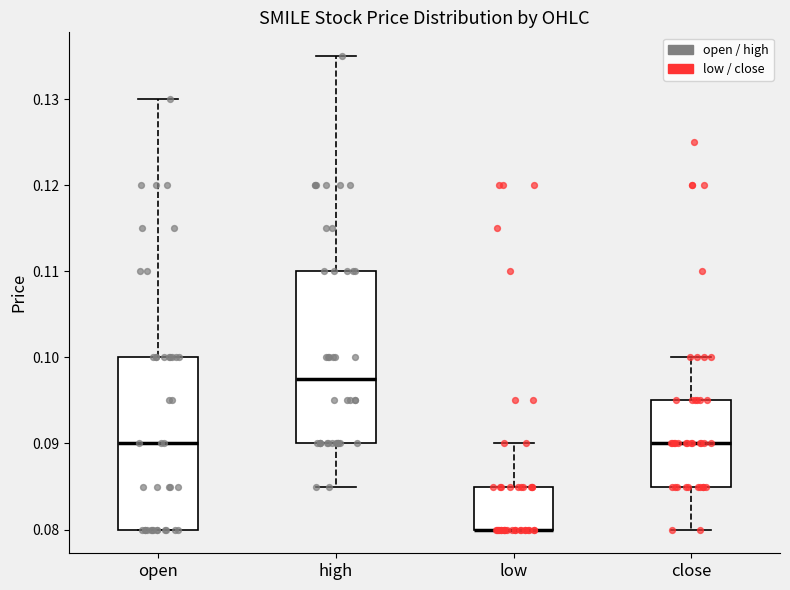

Where is the upper edge of the box for open on the y-axis? The values are not printed on the chart, so give them approximately, as read against the axis.

0.100